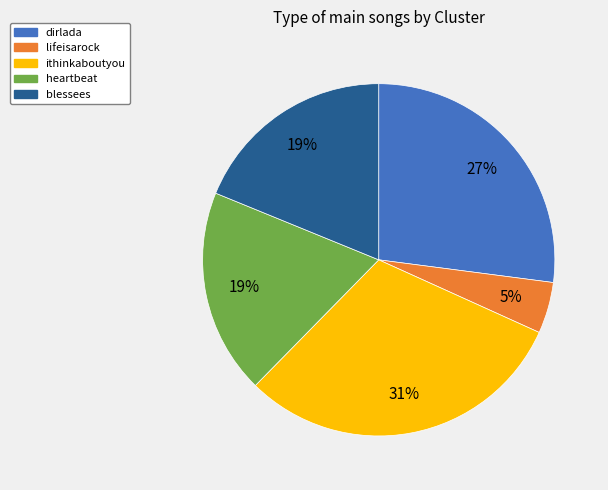

Which has a higher value, lifeisarock or heartbeat?

heartbeat